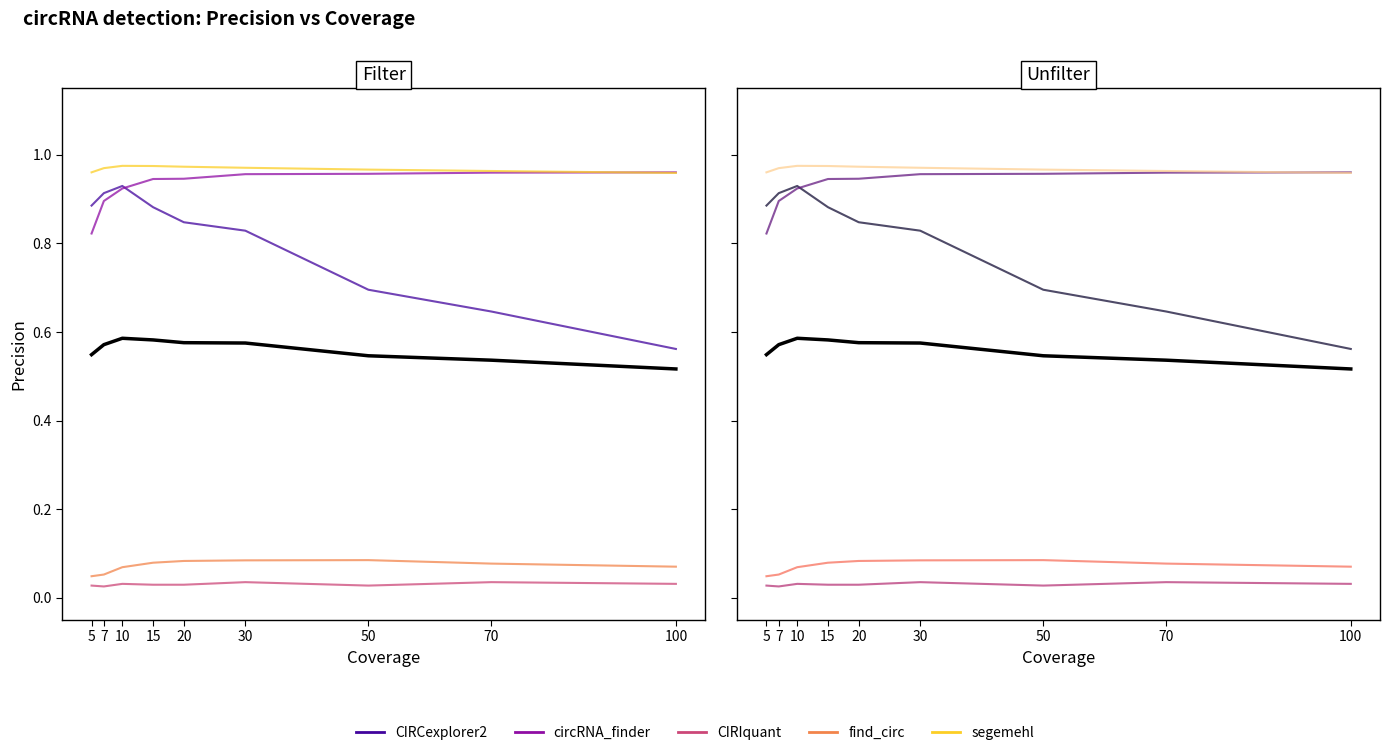

At which category does segemehl reach its first local peak?

10